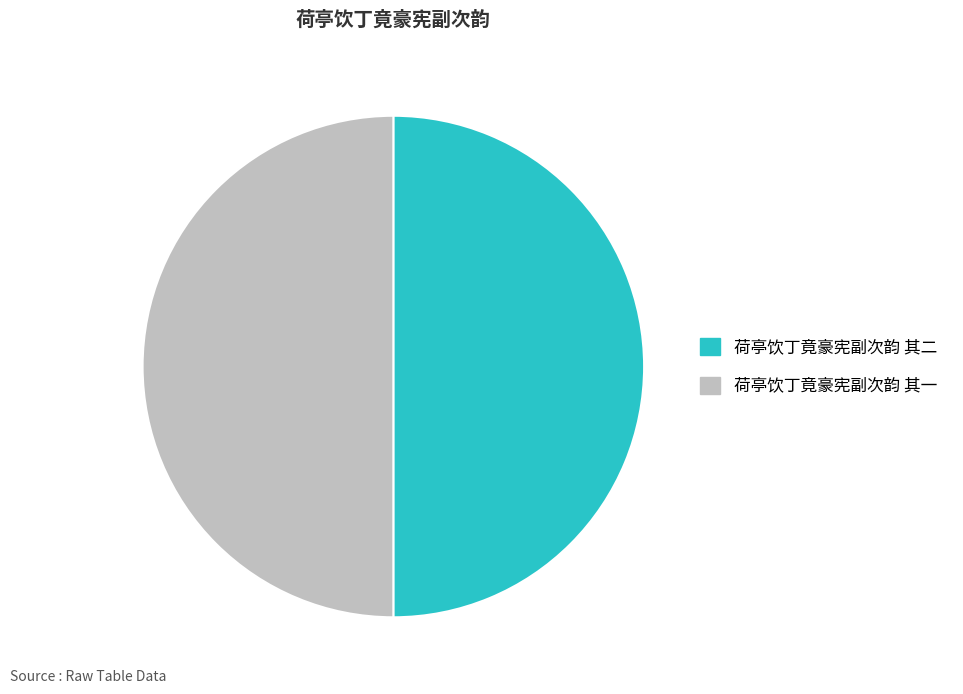

What is the ratio of the value at 荷亭饮丁竟豪宪副次韵 其二 to the value at 荷亭饮丁竟豪宪副次韵 其一?

1.0